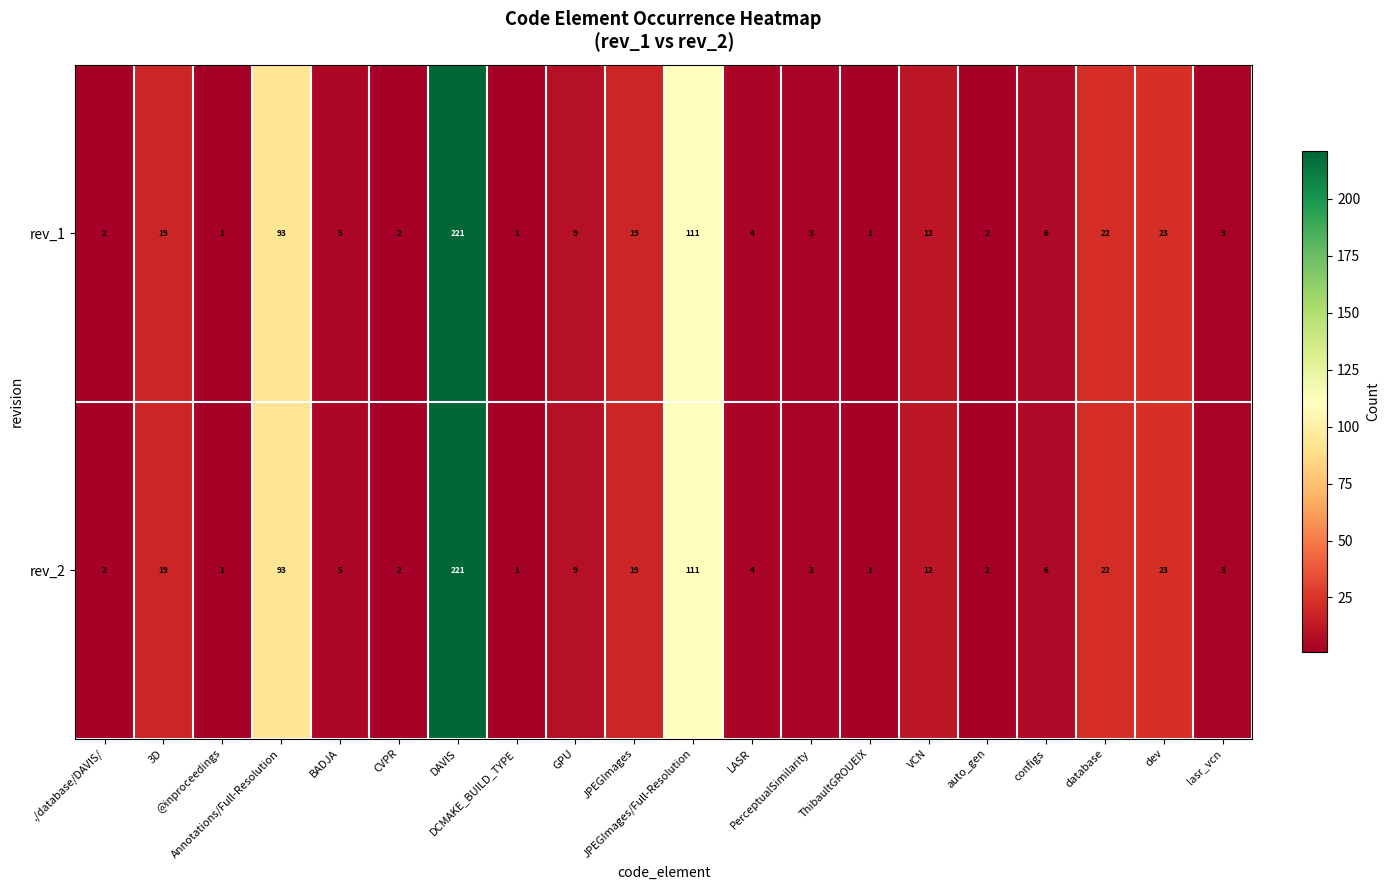

What is the average value of the rev_1 series?

28